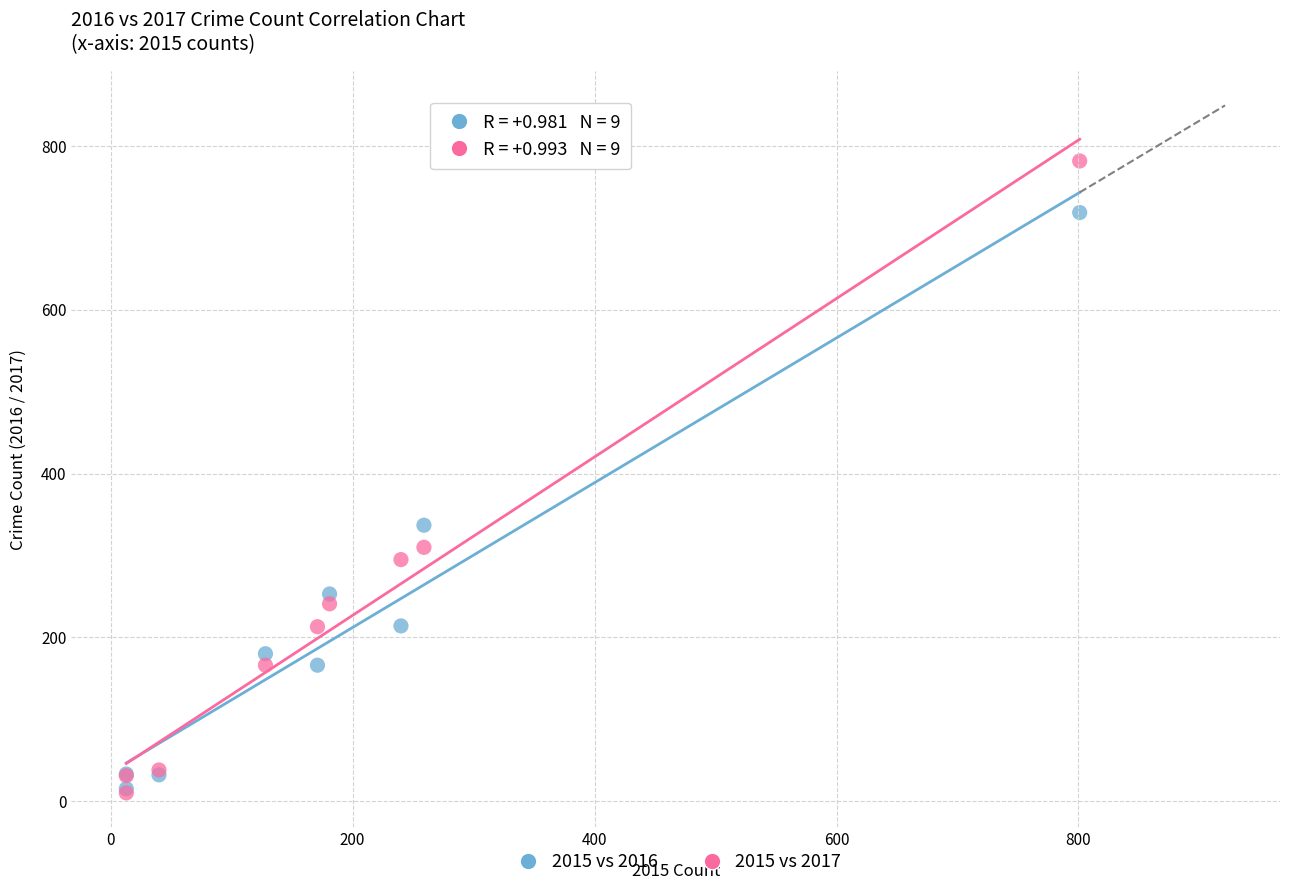

Across all series, what Y value is closest to 396?

337